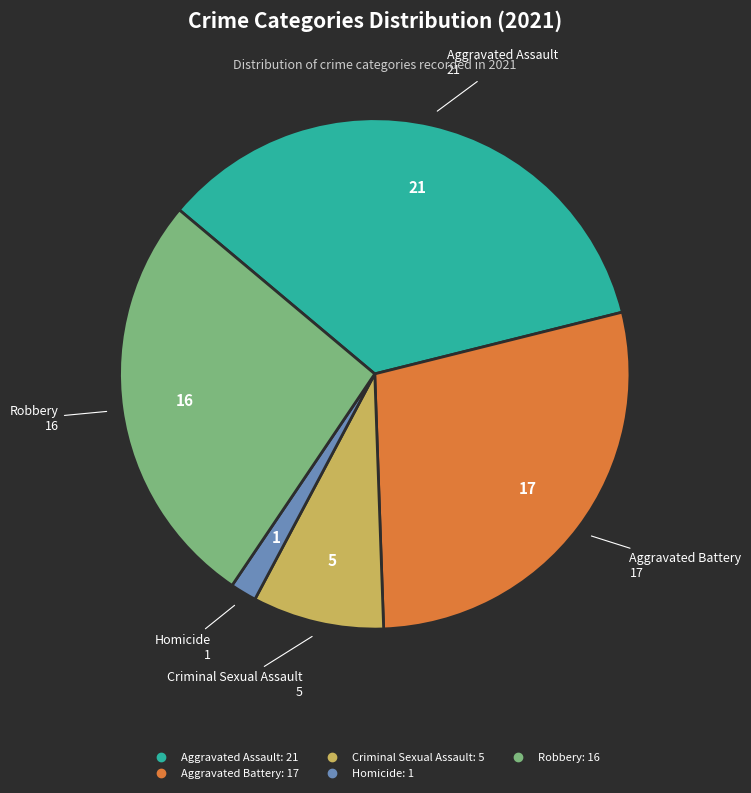

Which slice is the largest?

Aggravated Assault